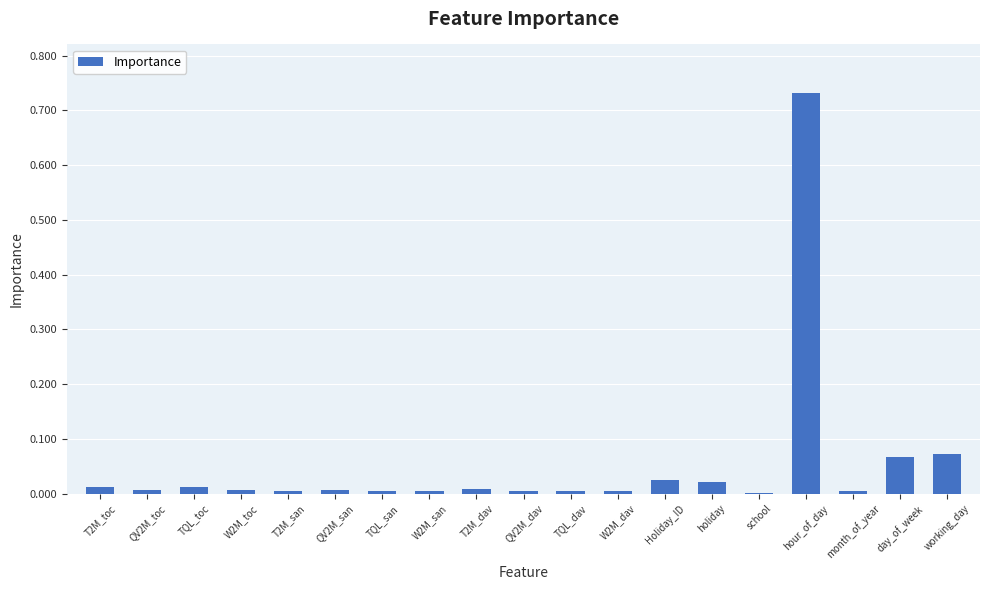

The chart shows a value of 0.0 at school. True or false?

True